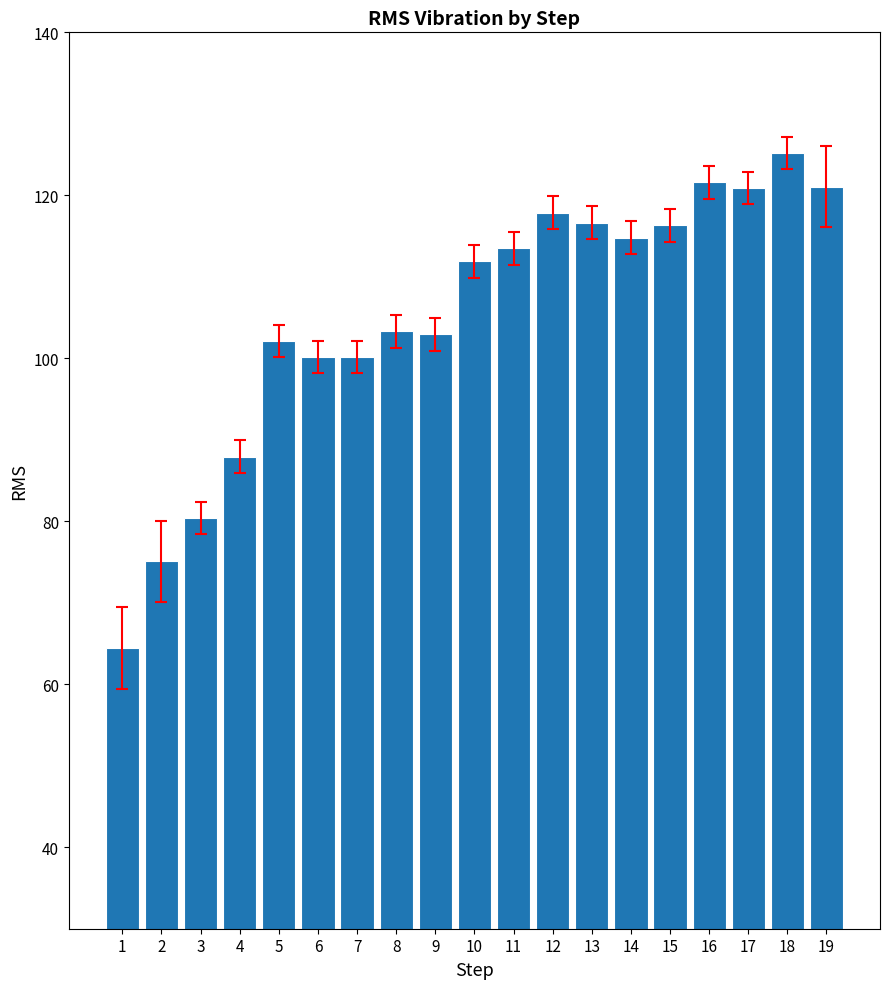

Which has a higher value, 2 or 7?

7